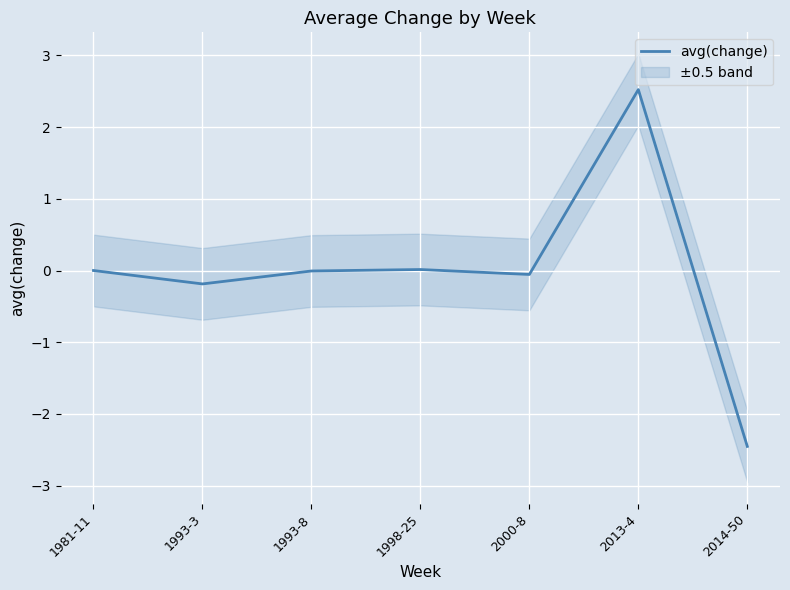

List the labels in order of value, smallest first.

2014-50, 1993-3, 2000-8, 1993-8, 1981-11, 1998-25, 2013-4